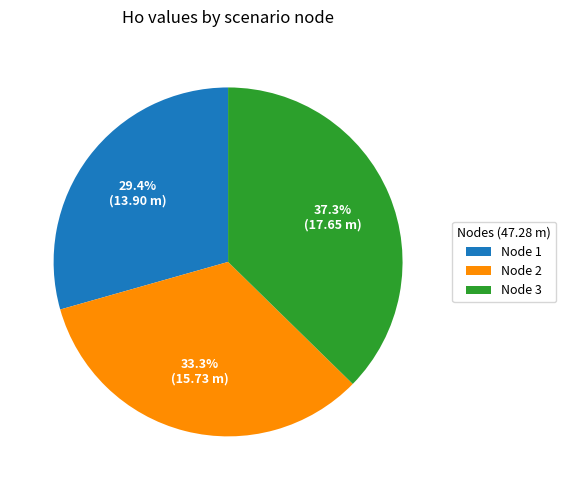

What portion of the pie excludes Node 2?

66.7%